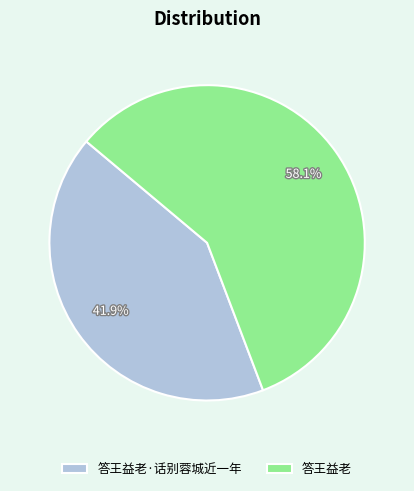

Rank the categories by value from lowest to highest.

答王益老·话别蓉城近一年, 答王益老